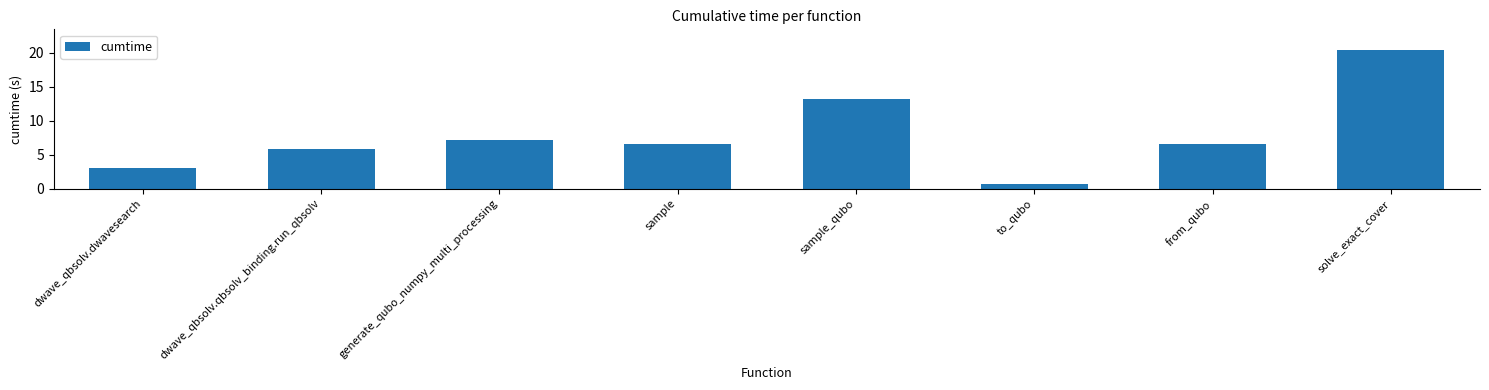

Approximately how many times larger is the value at from_qubo compared to sample?

1.0